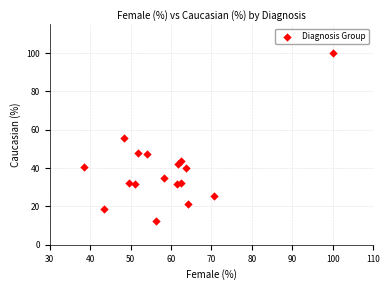

What is the range of X values (max minus min)?

61.5